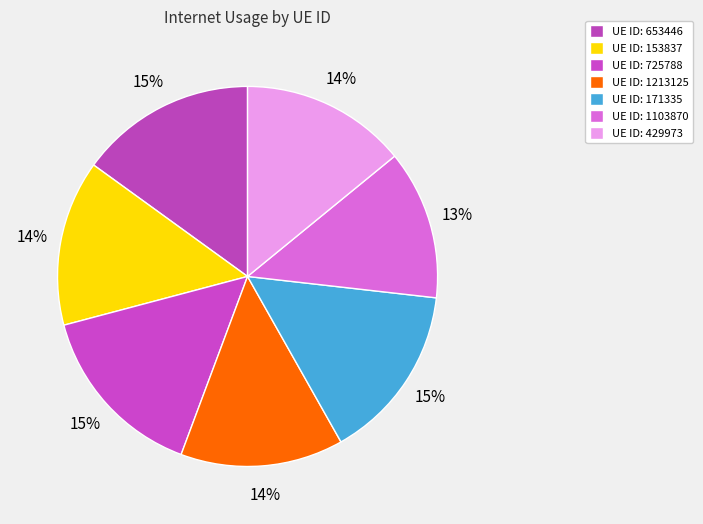

How many slices are in this pie chart?

7